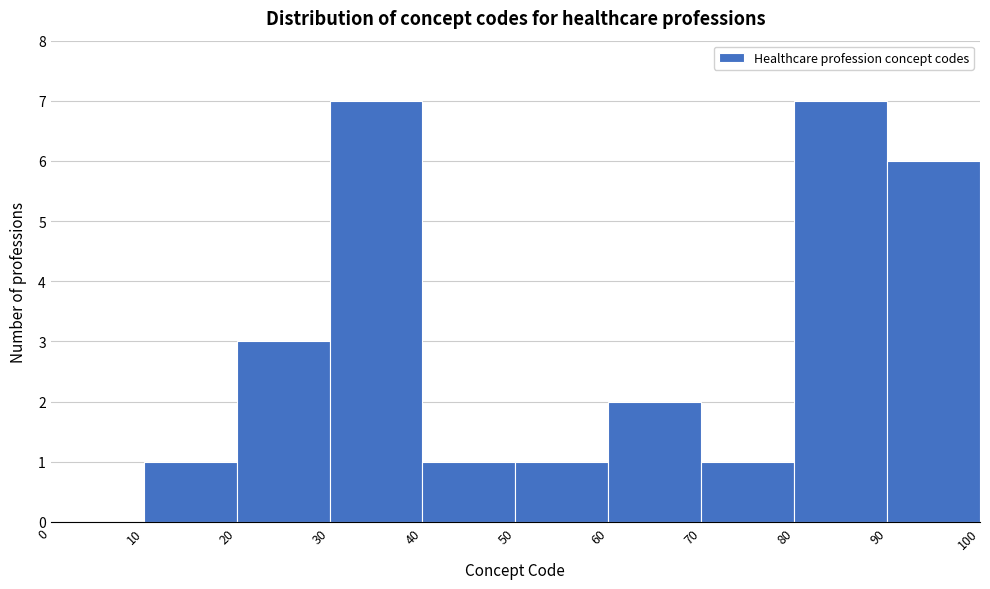

How tall is the bar that spans 90 to 100 on the x-axis? The values are not printed on the chart, so give them approximately, as read against the axis.

6